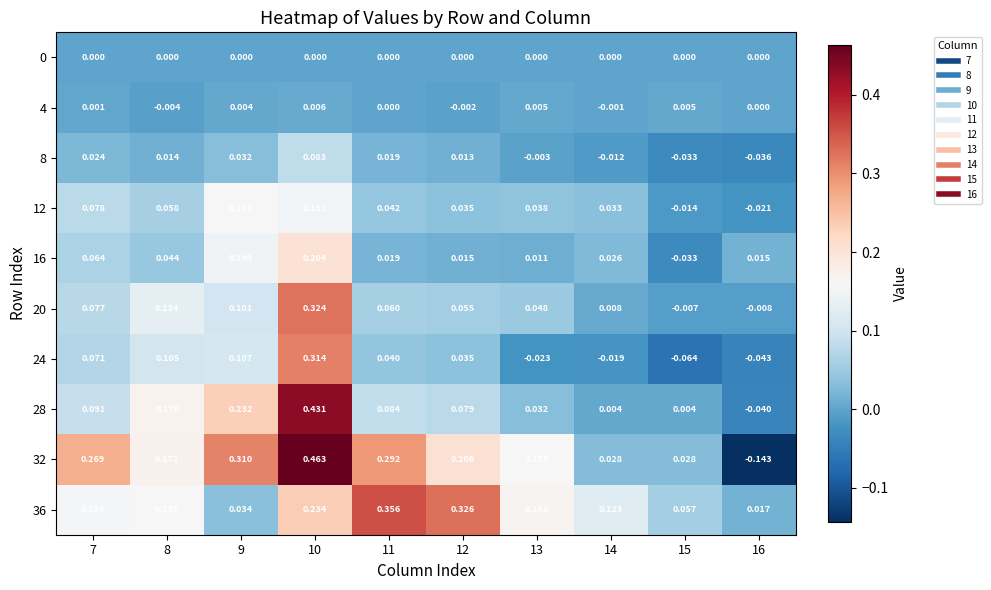

Is the value of 32 at 15 greater than the value of 0 at 10?

Yes